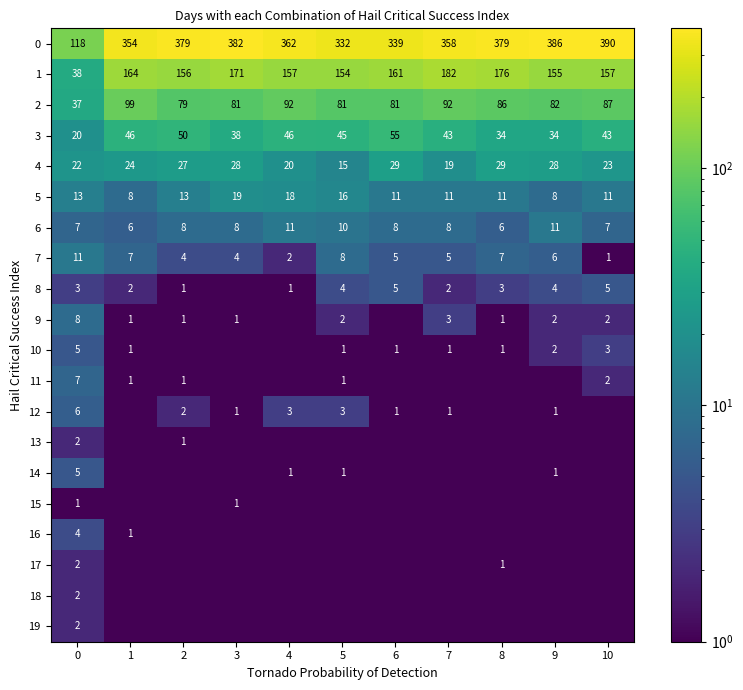

Is it true that 11 equals 3.2 at 10?

False